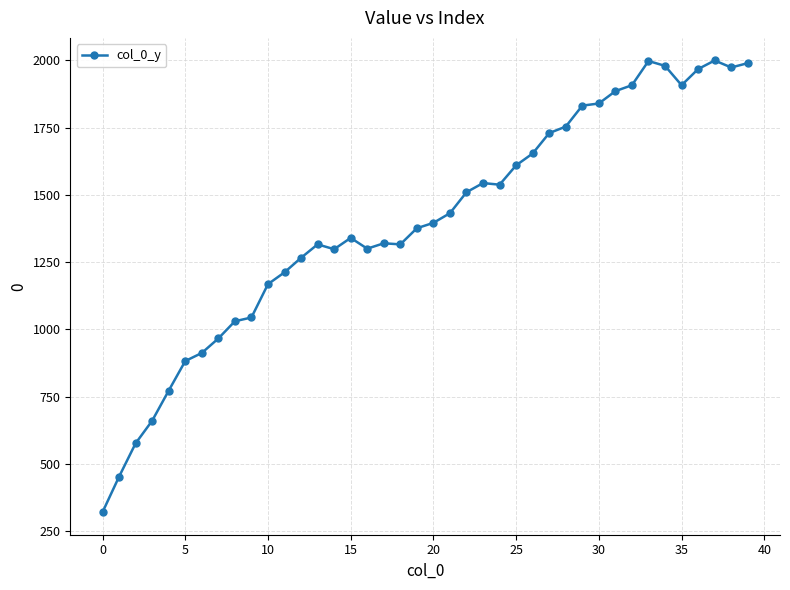

What is the value of the 24th point from the left?

1544